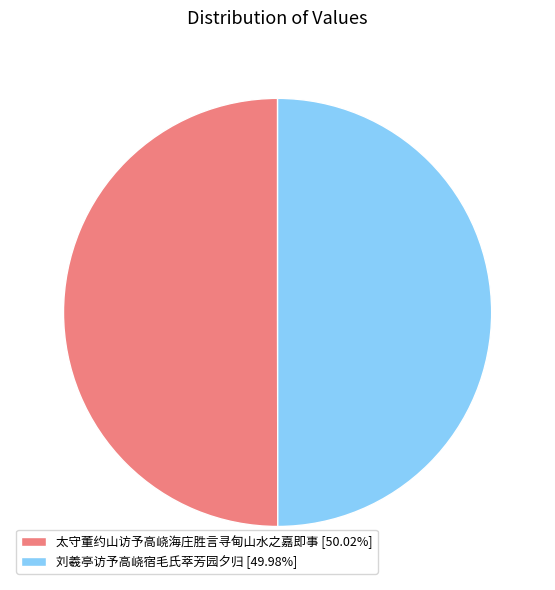

Do 刘羲亭访予高峣宿毛氏萃芳园夕归 [49.98%] and 太守董约山访予高峣海庄胜言寻甸山水之嘉即事 [50.02%] together represent more than half of the pie?

Yes